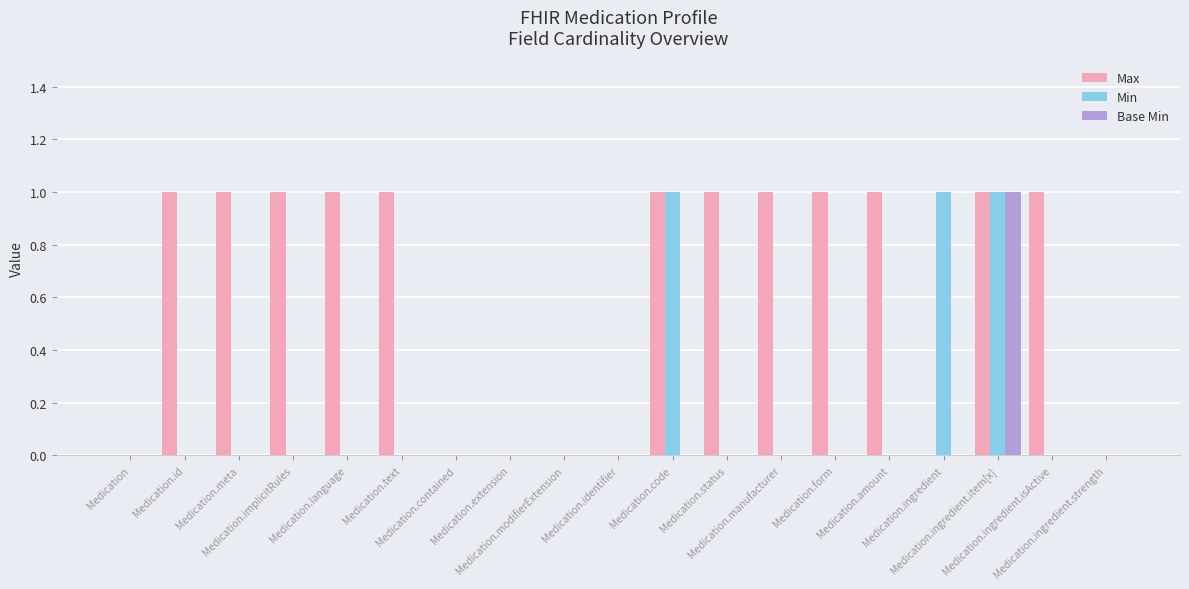

How many groups of bars are there?

19